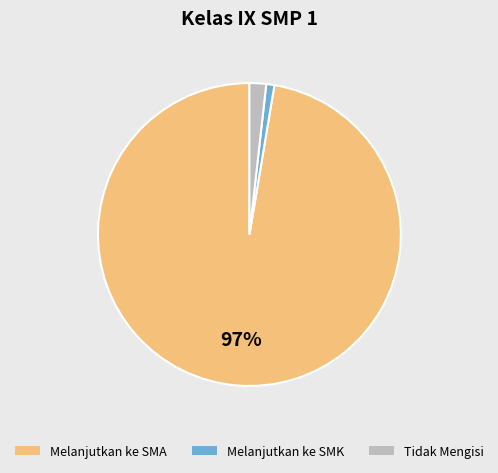

To the nearest percent, what is the average slice percentage?

33%